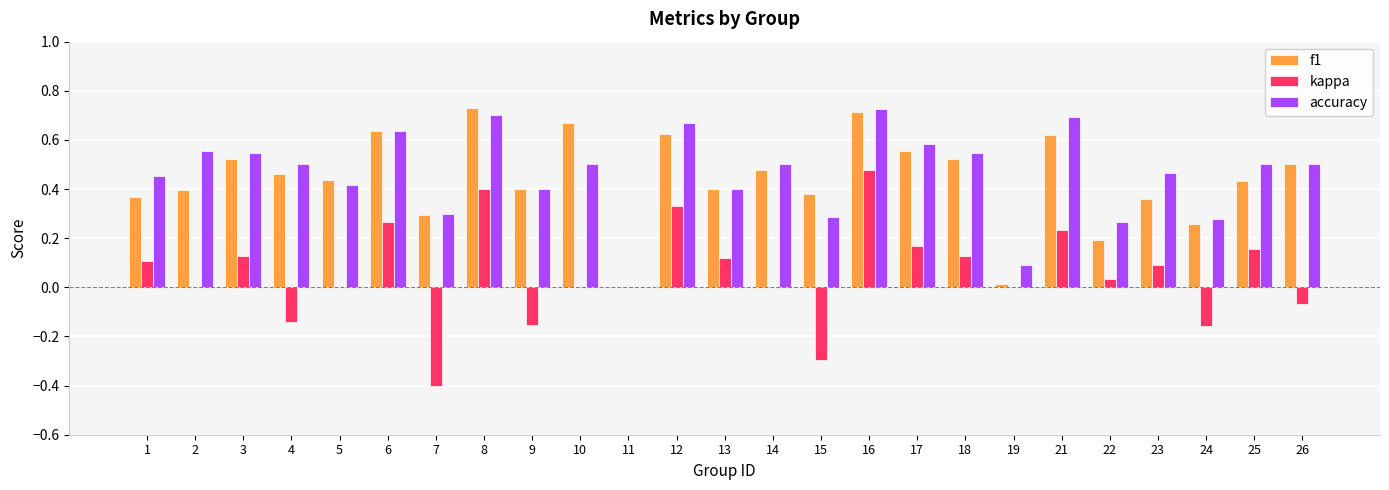

What is the sum of the accuracy values at 22 and 12?

0.9